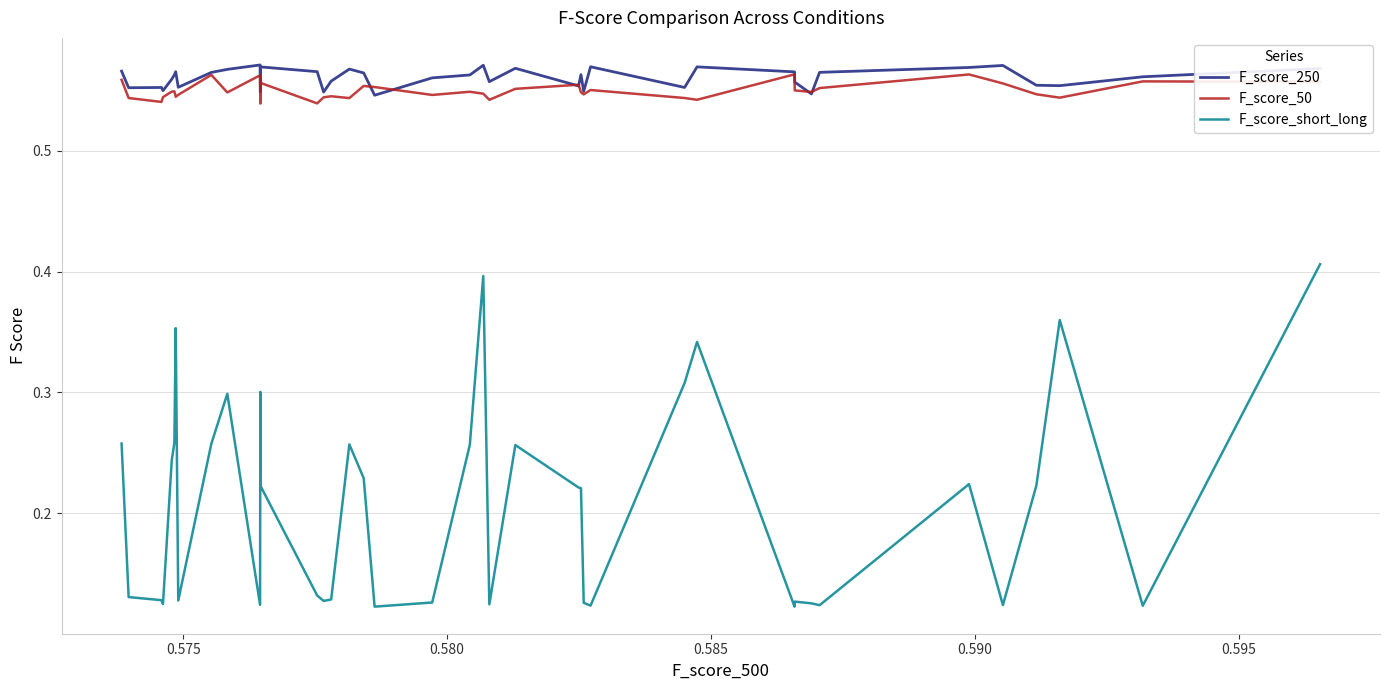

At how many categories does at least one series exceed 0?

40